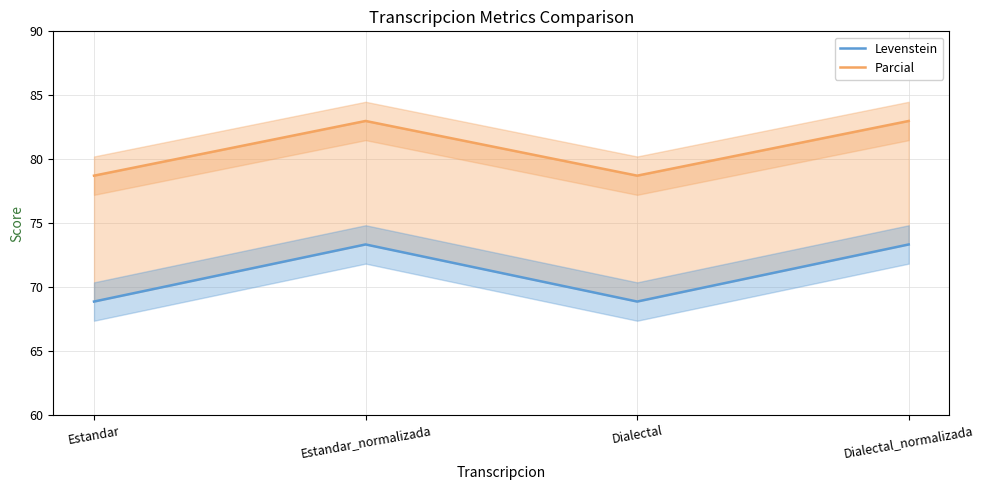

What is the total value across all series at Dialectal?

147.6